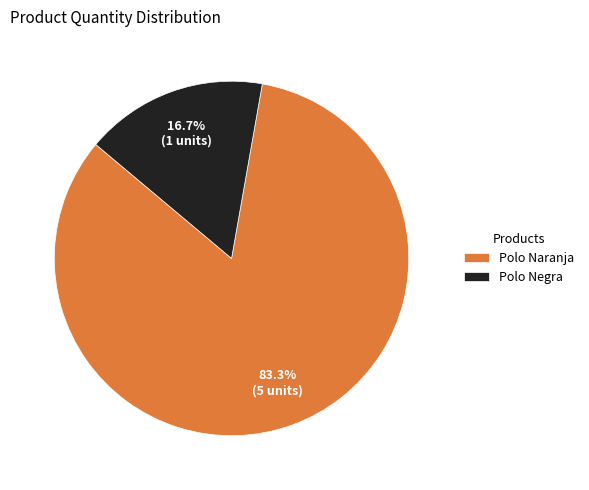

To the nearest percent, what is the combined percentage of Polo Naranja and Polo Negra?

100%